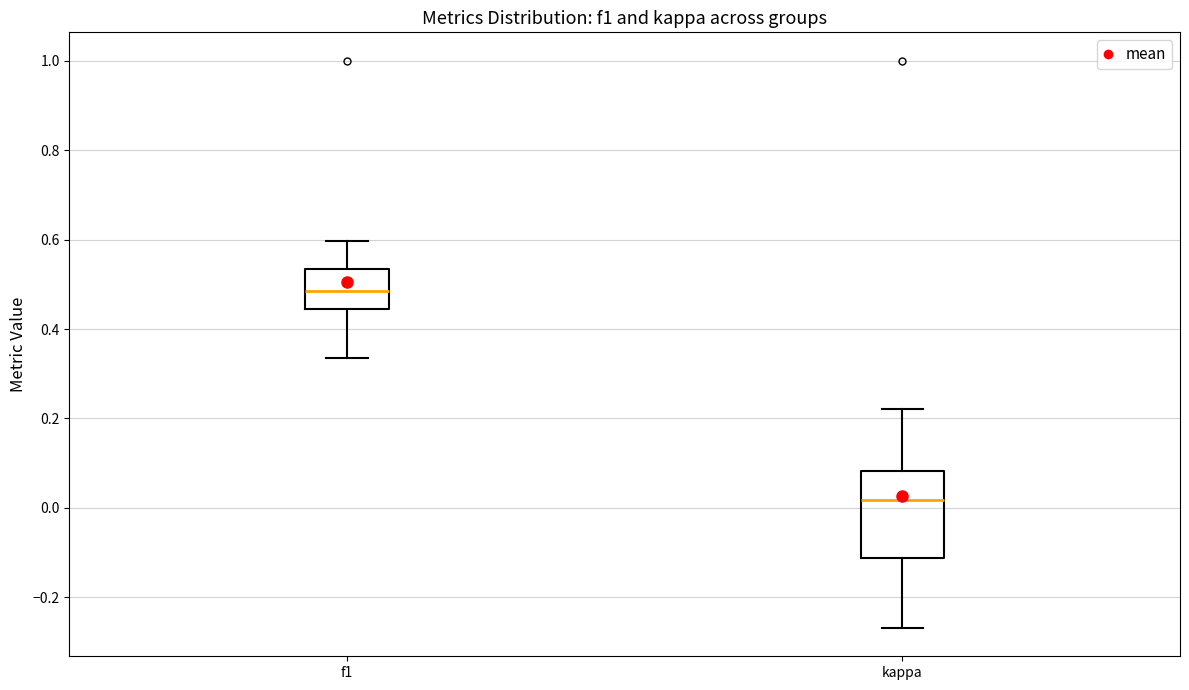

Comparing the boxes themselves (not the whiskers), which one is the tallest?

kappa